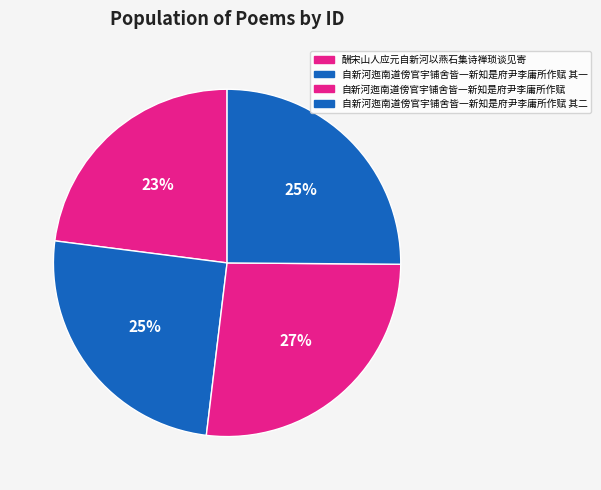

To the nearest percent, what is the average slice percentage?

25%